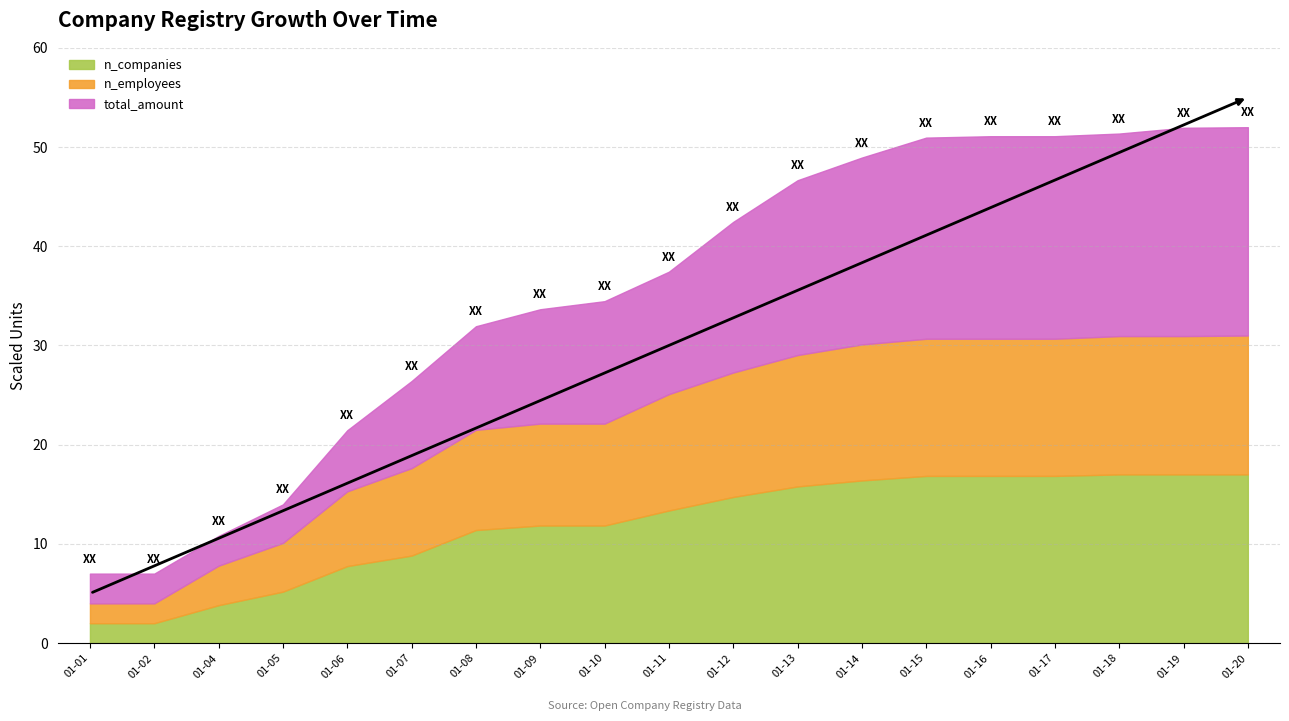

What is the total value across all series at 01-07?

26.4